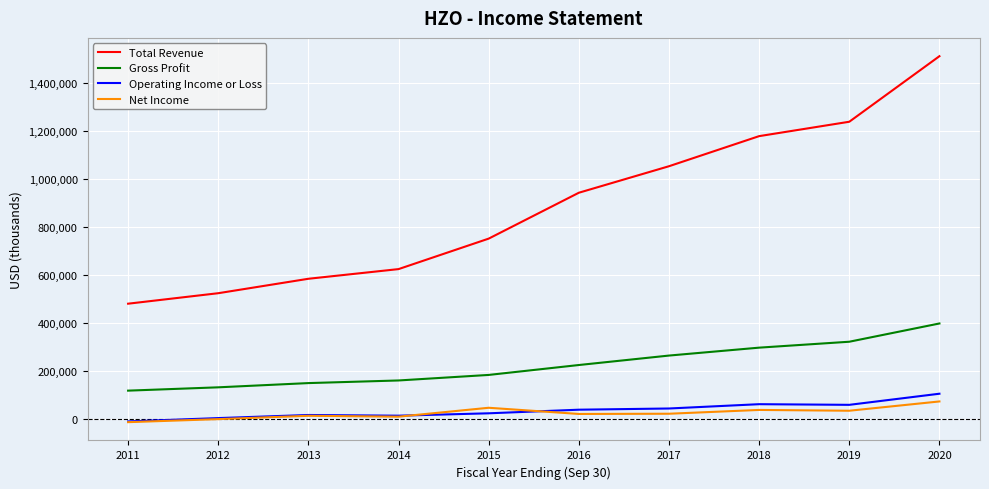

True or false: Net Income and Gross Profit intersect in this chart.

False